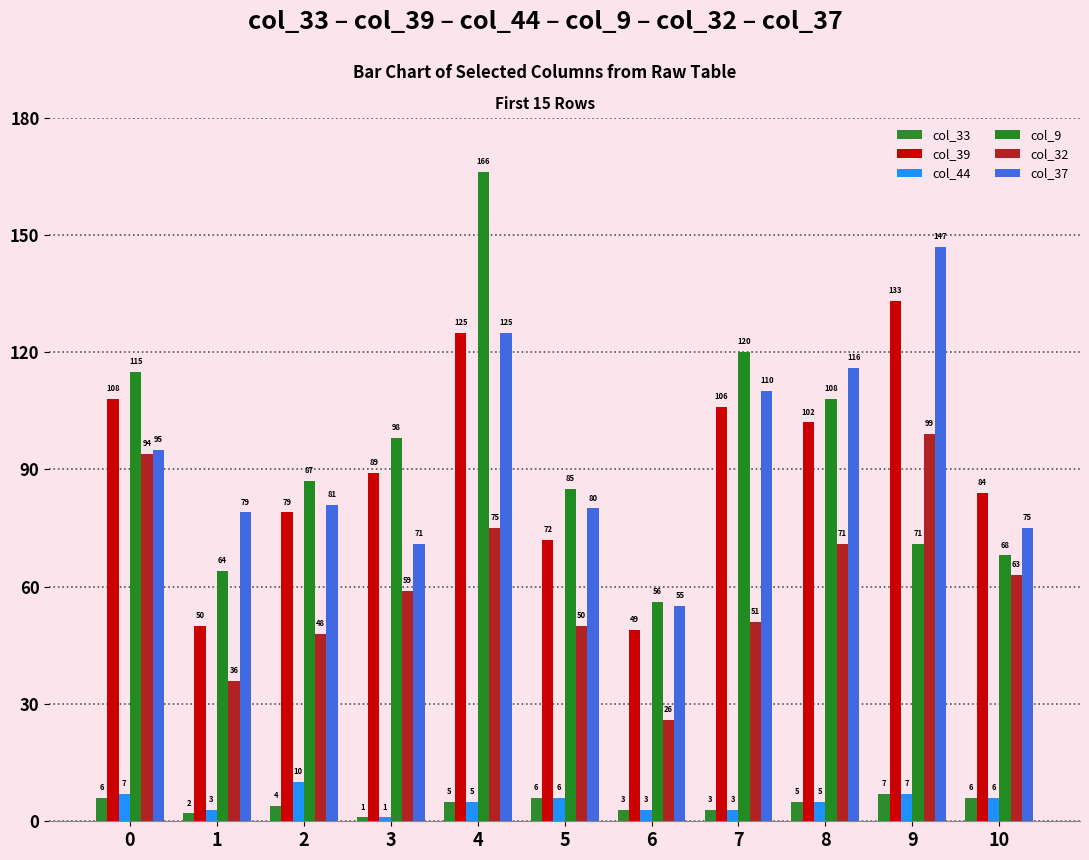

What is the difference between the maximum and second lowest values in the col_39 series?

83